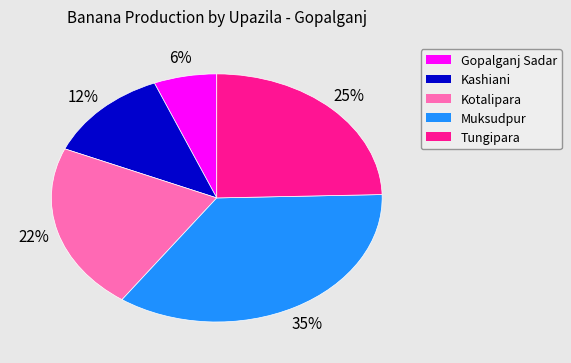

True or false: Kashiani accounts for 12% of the total.

True